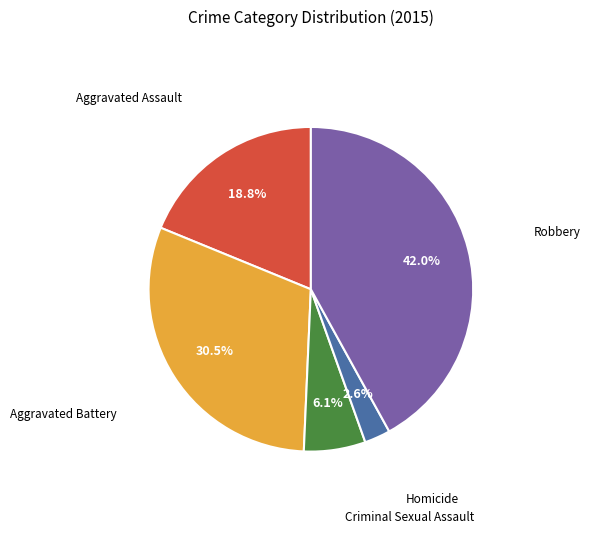

Does any single category account for the majority?

No